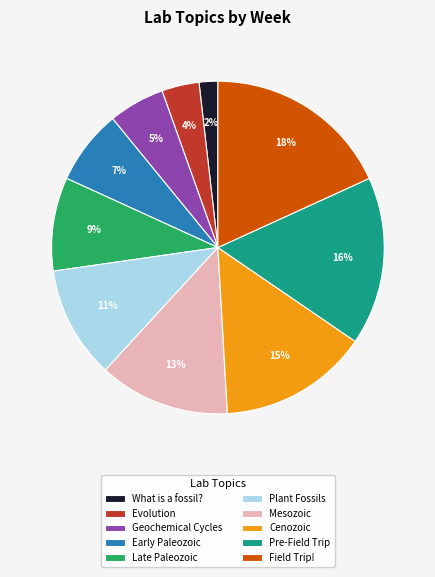

Which has a higher value, Field Trip! or Evolution?

Field Trip!